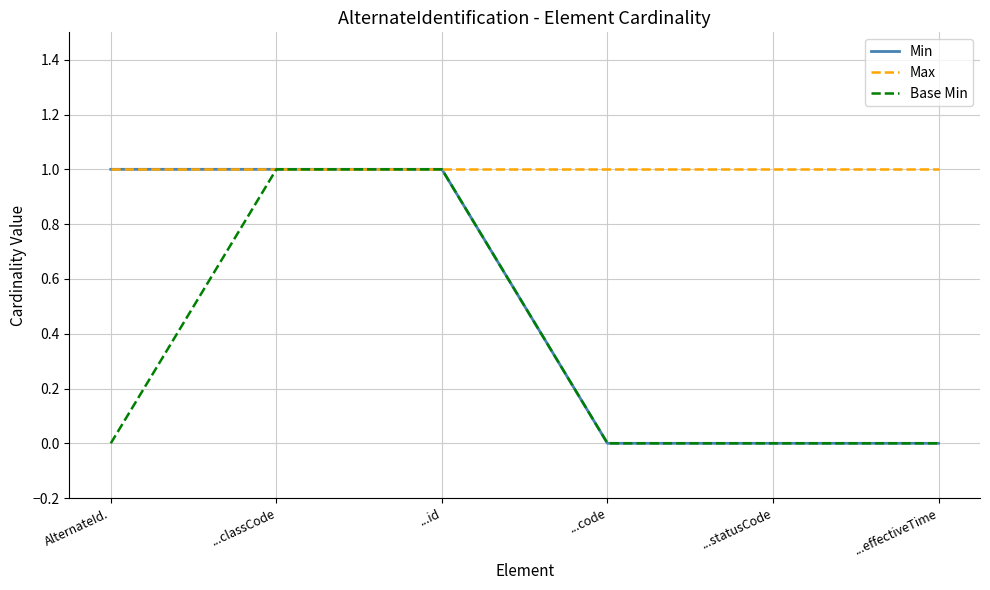

The Max series shows 1 at ...id. True or false?

True